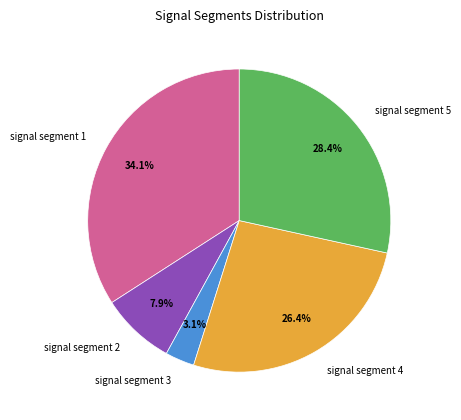

To the nearest percent, what portion does signal segment 5 represent?

28%